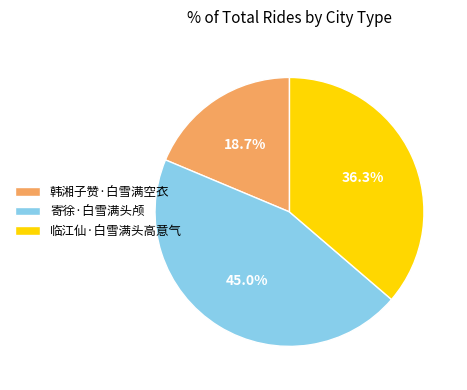

Count the number of slices in the pie.

3